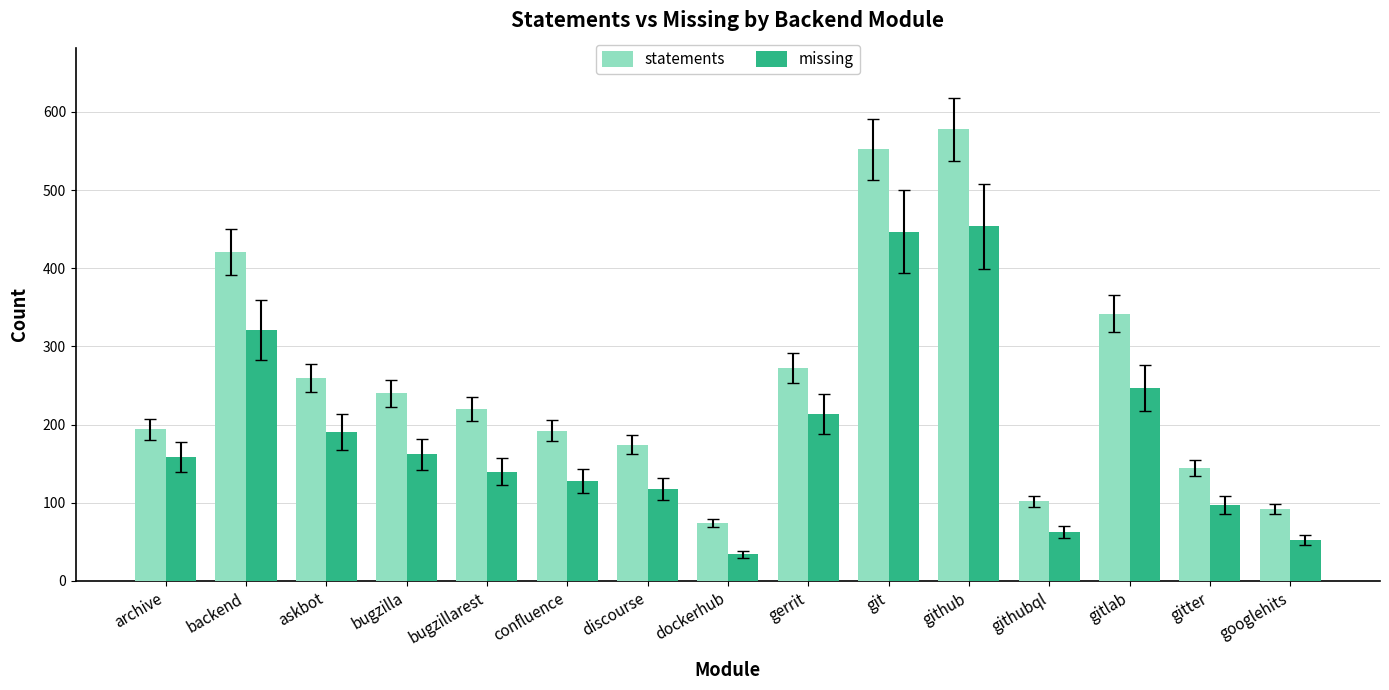

What is the maximum value for statements?

578